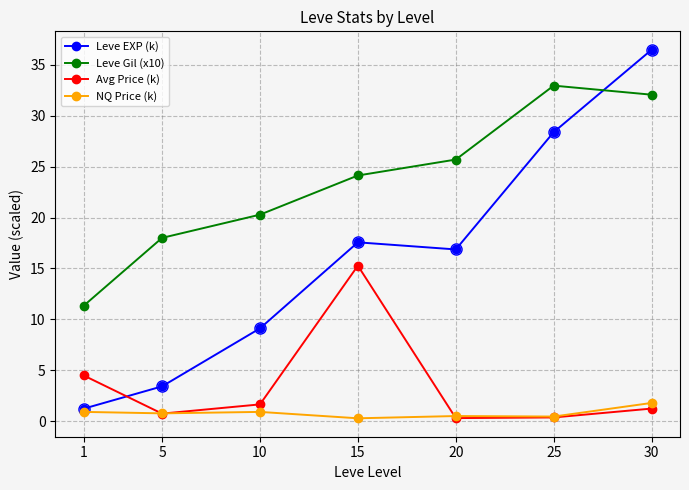

How many intersections are there between Avg Price (k) and Leve EXP (k)?

1